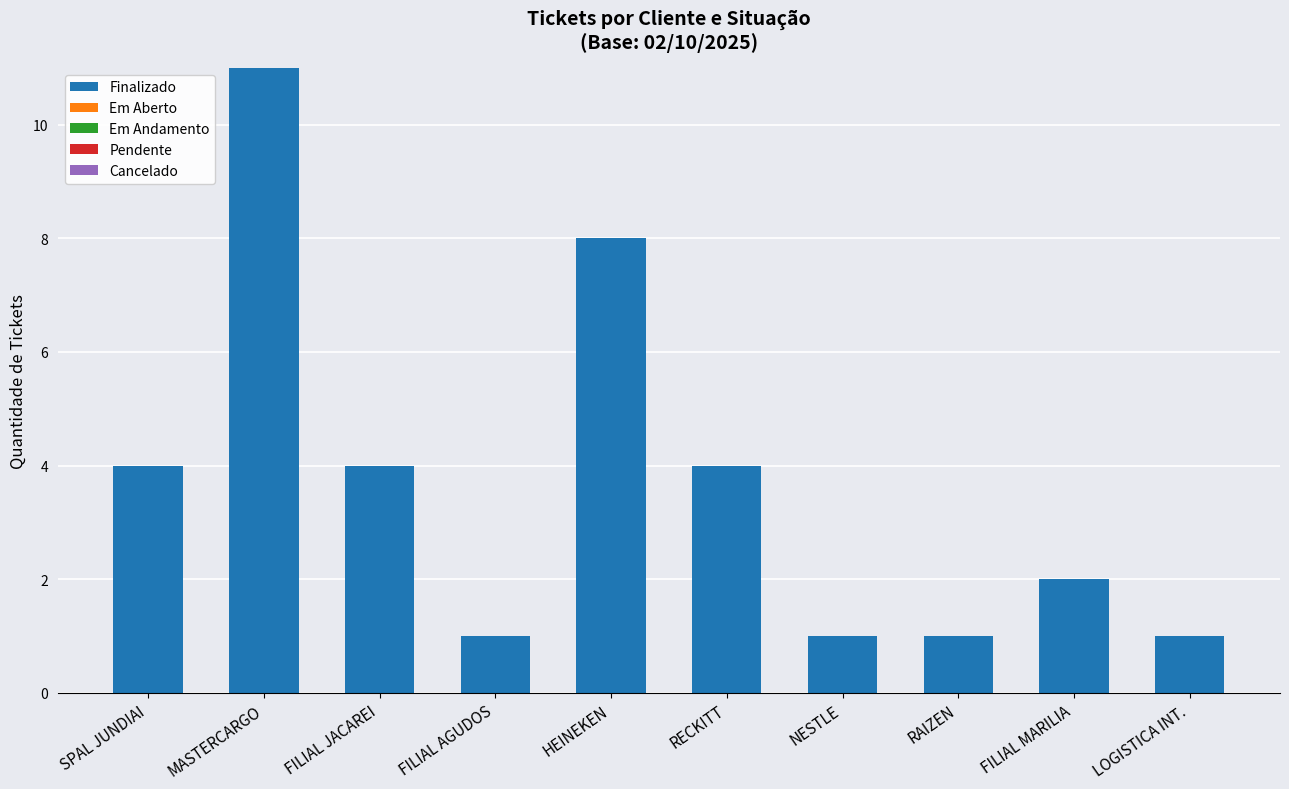

What position from the left is MASTERCARGO?

2